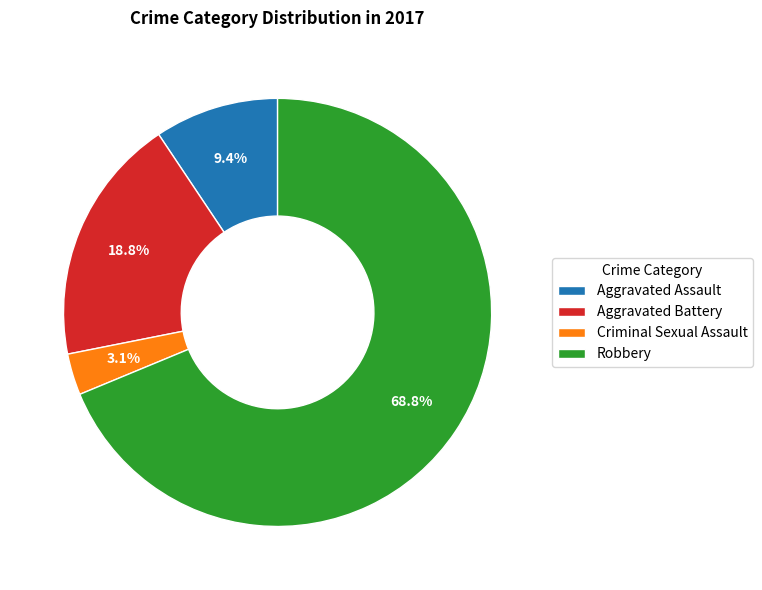

Count the number of slices in the pie.

4